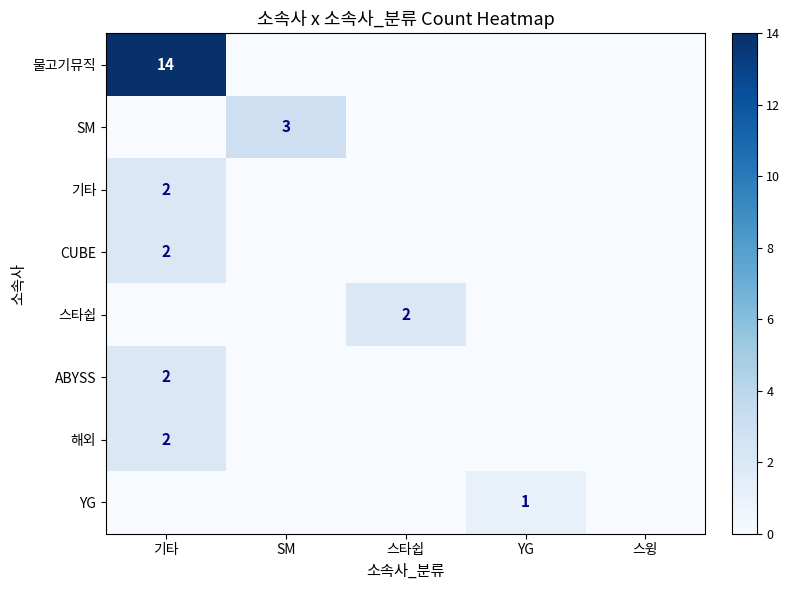

The 기타 series shows 4 at 기타. True or false?

False